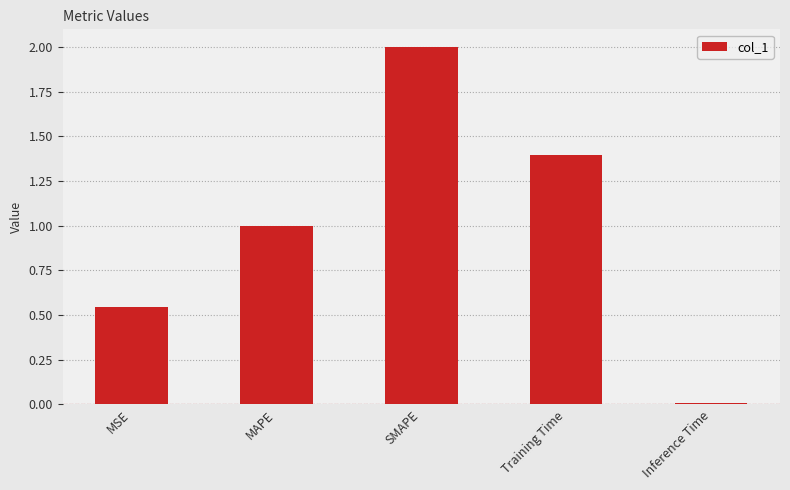

Which category has the highest value across all series?

SMAPE